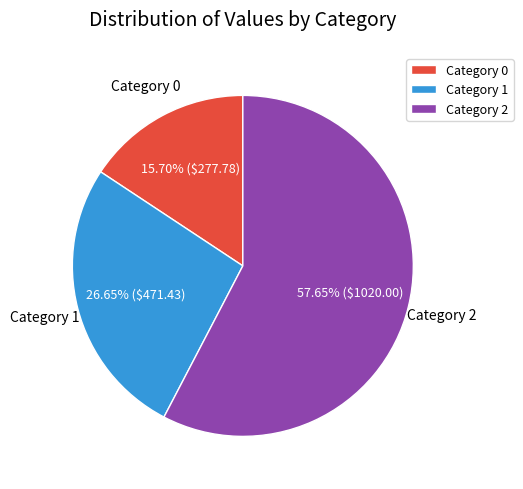

Does Category 2 account for over 50% of the chart?

Yes